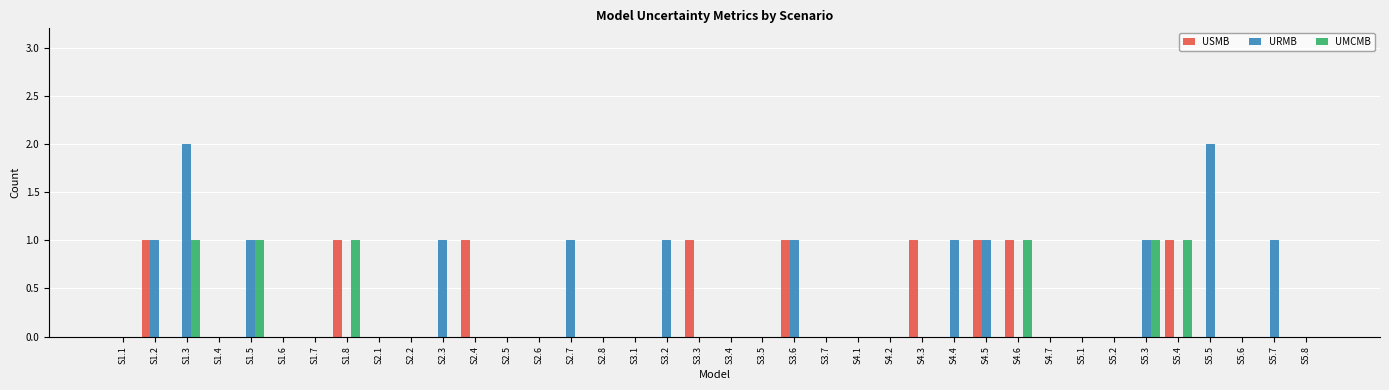

True or false: UMCMB has a value of 1 at S5.7.

False